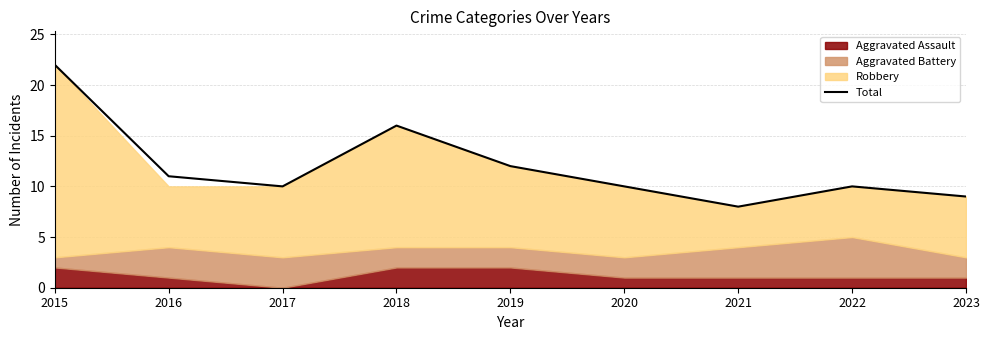

True or false: there are more than 2 points higher than both neighbors.

False